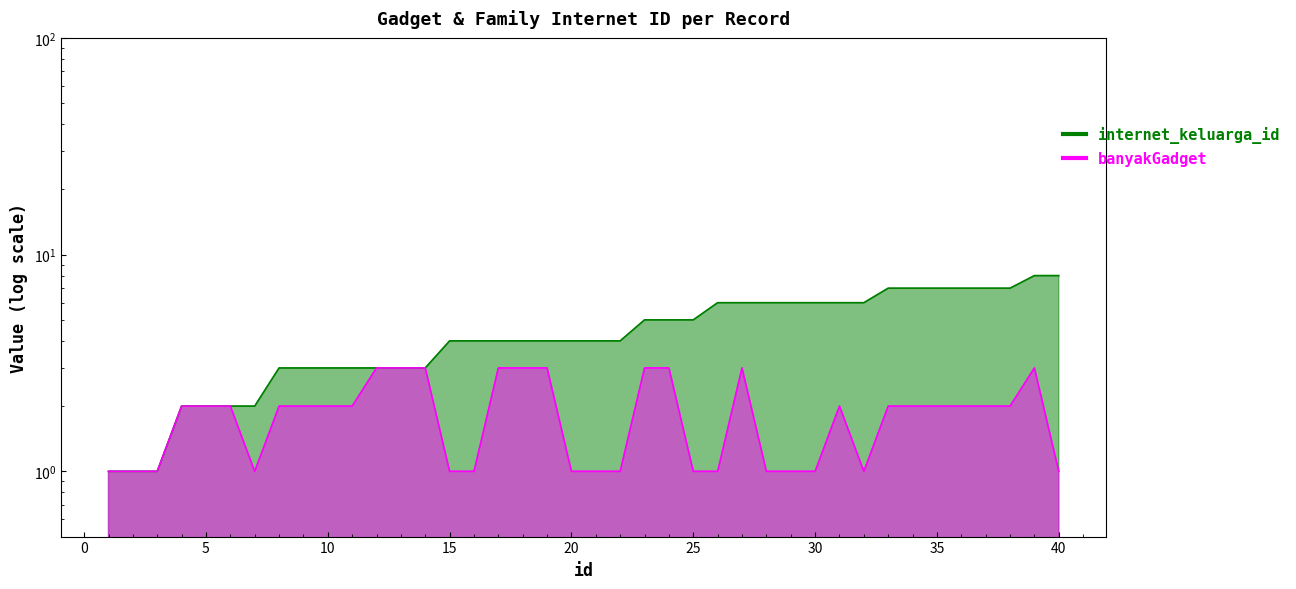

True or false: banyakGadget and internet_keluarga_id intersect in this chart.

False